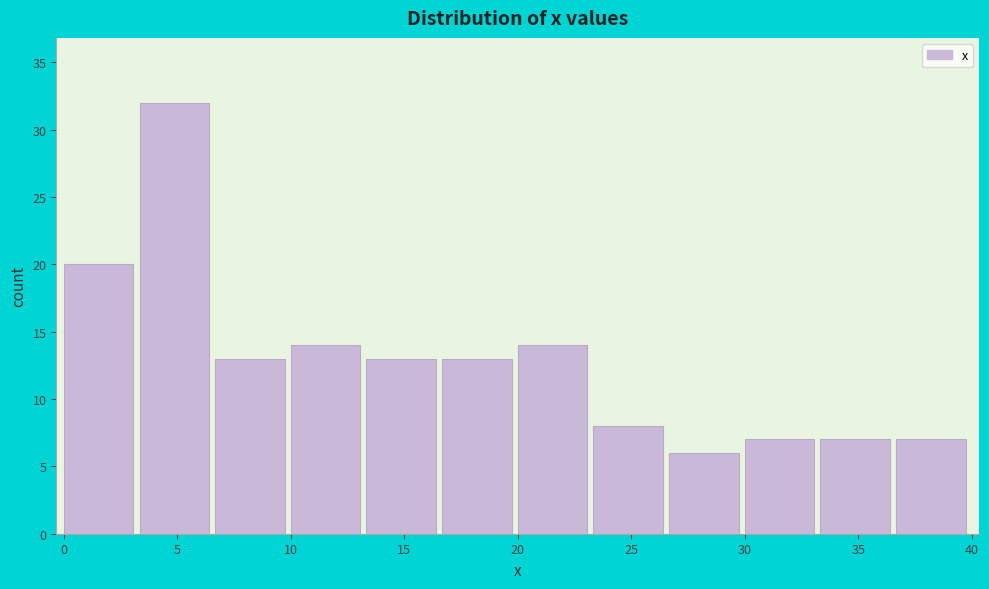

How tall is the bar that spans 23.5 to 26.5 on the x-axis? Neither the bar edges nor the heights are printed on the chart, so give them approximately, as read against the axes.

8